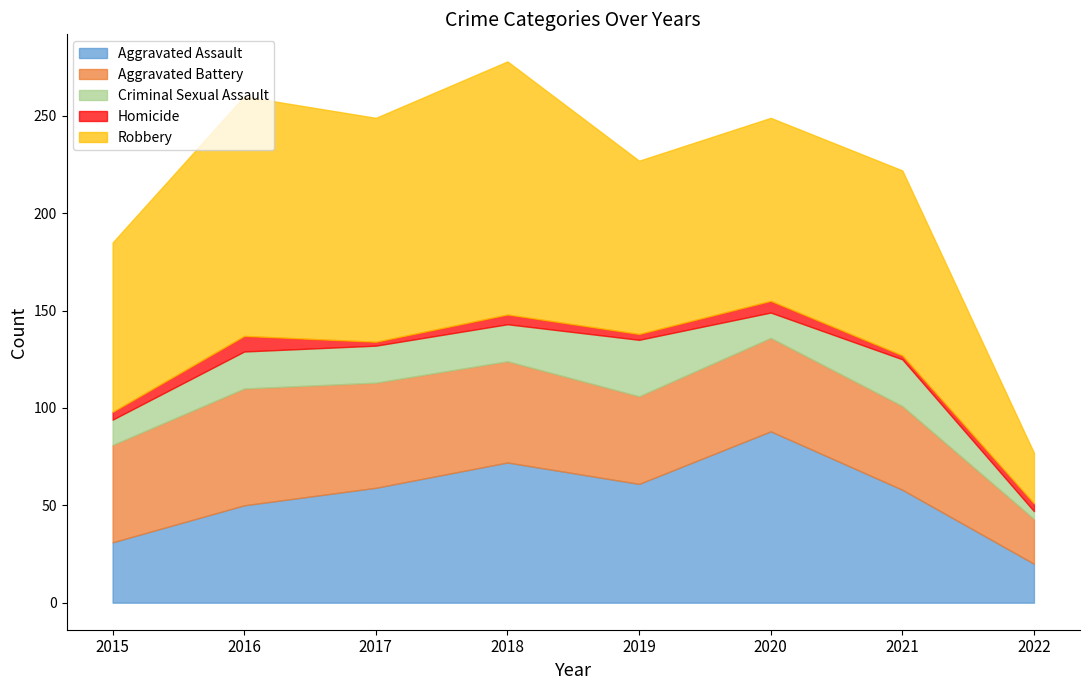

List the labels in order of Aggravated Battery value, largest first.

2016, 2017, 2018, 2015, 2020, 2019, 2021, 2022